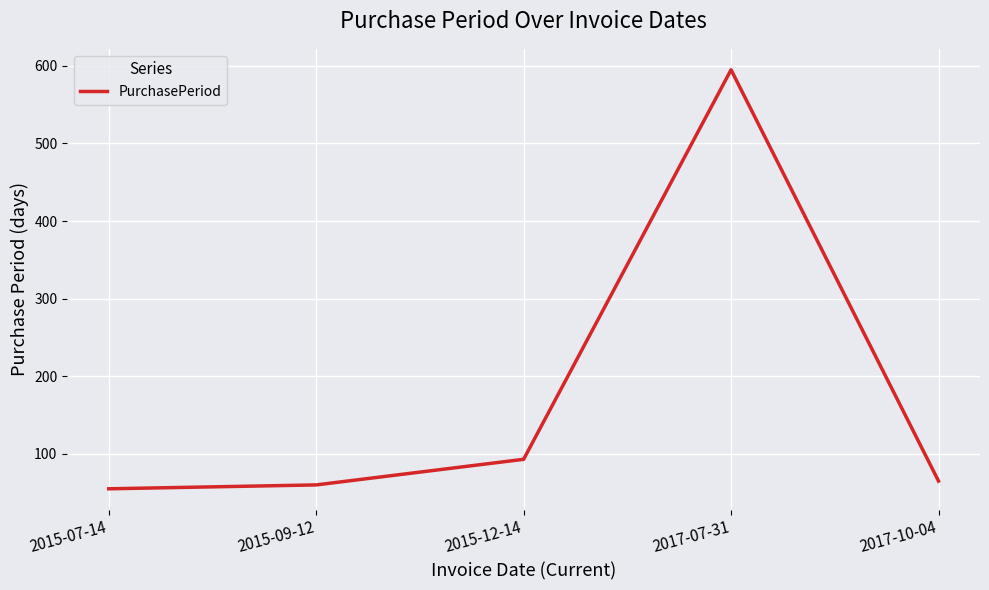

How many interior local peaks (higher than both neighbors) does the data have?

1